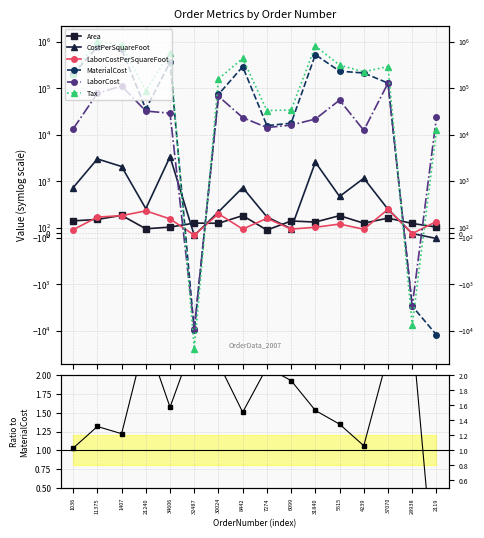

Between 34606 and 4239, which series saw the biggest shift?

Tax